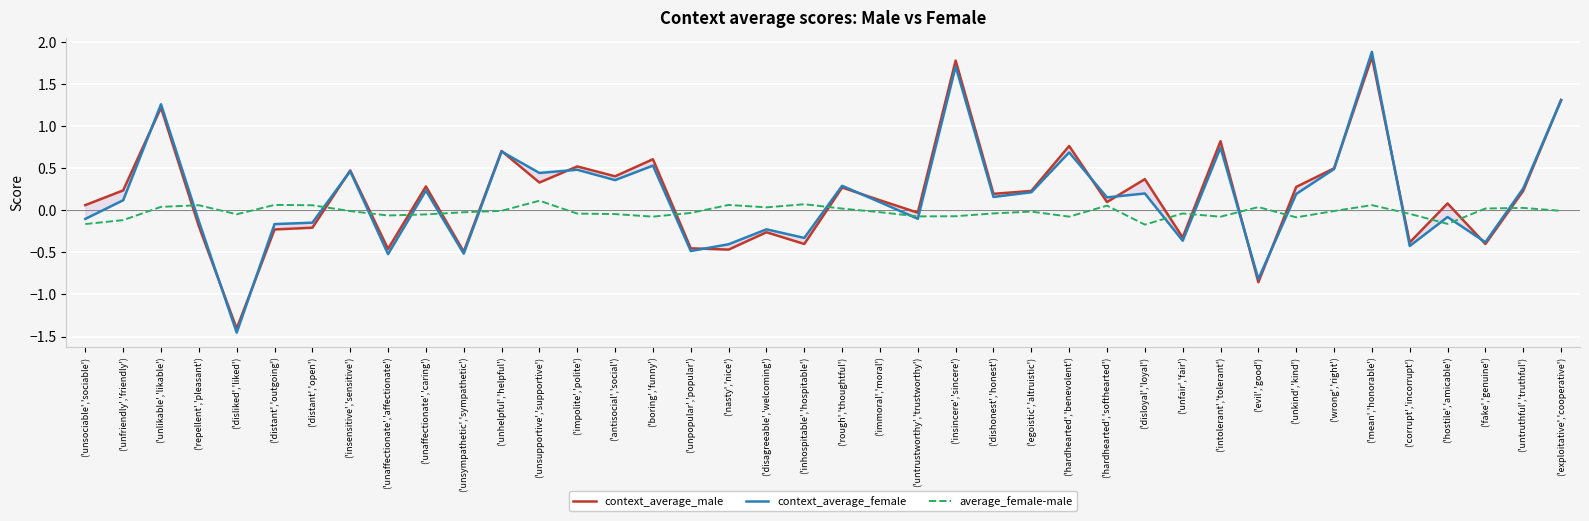

What is the value of the context_average_female point at the 3rd from the left?

1.3